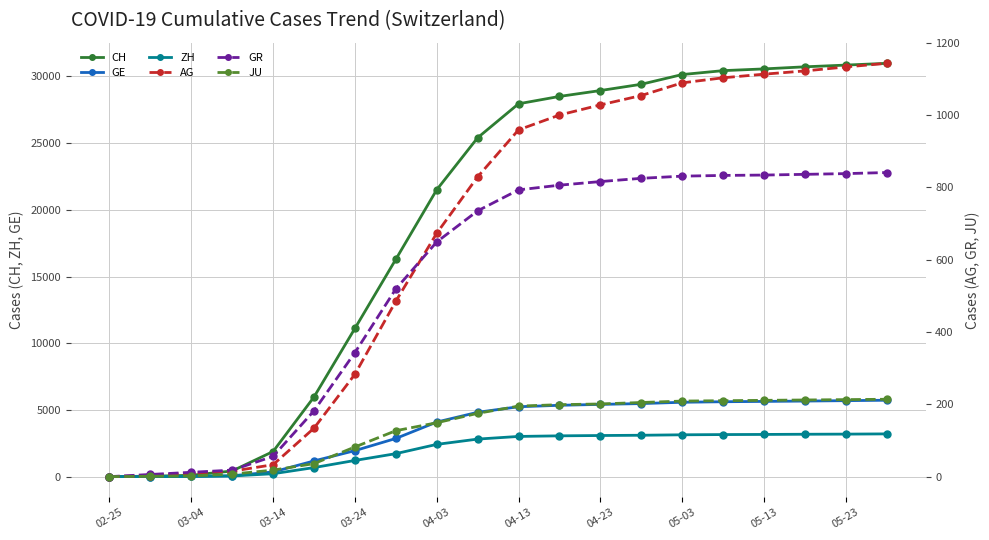

Reading right to left, list all the values displayed in this chart.

CH: 30977	30845	30716	30559	30429	30136	29407	28937	28496	27944	25397	21498	16285	11107	5969	1883	425	101	32	0
GE: 5726	5695	5664	5638	5614	5574	5476	5415	5347	5238	4823	4090	2861	1949	1175	353	63	17	9	0
ZH: 3204	3187	3177	3163	3153	3136	3102	3082	3058	3013	2814	2417	1722	1213	679	218	49	15	6	0
AG: 1143	1133	1122	1113	1103	1089	1054	1028	1000	959	829	673	485	283	134	33	15	10	3	0
GR: 841	838	836	834	833	831	825	816	806	793	735	649	519	343	182	56	18	12	6	0
JU: 214	213	212	211	210	209	205	201	199	195	175	149	127	82	36	18	7	2	1	0